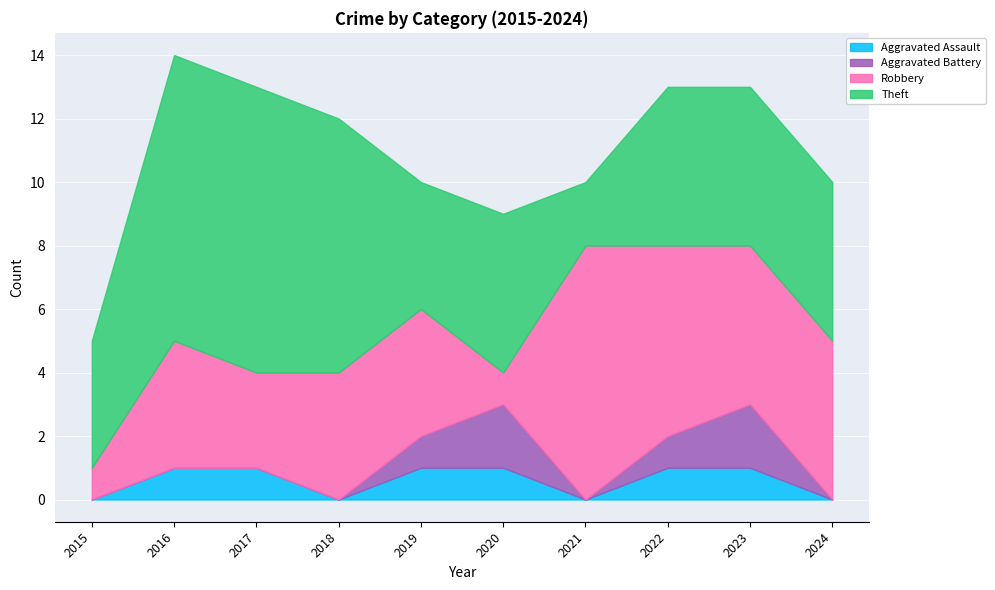

At which label is Theft closest to 5?

2020